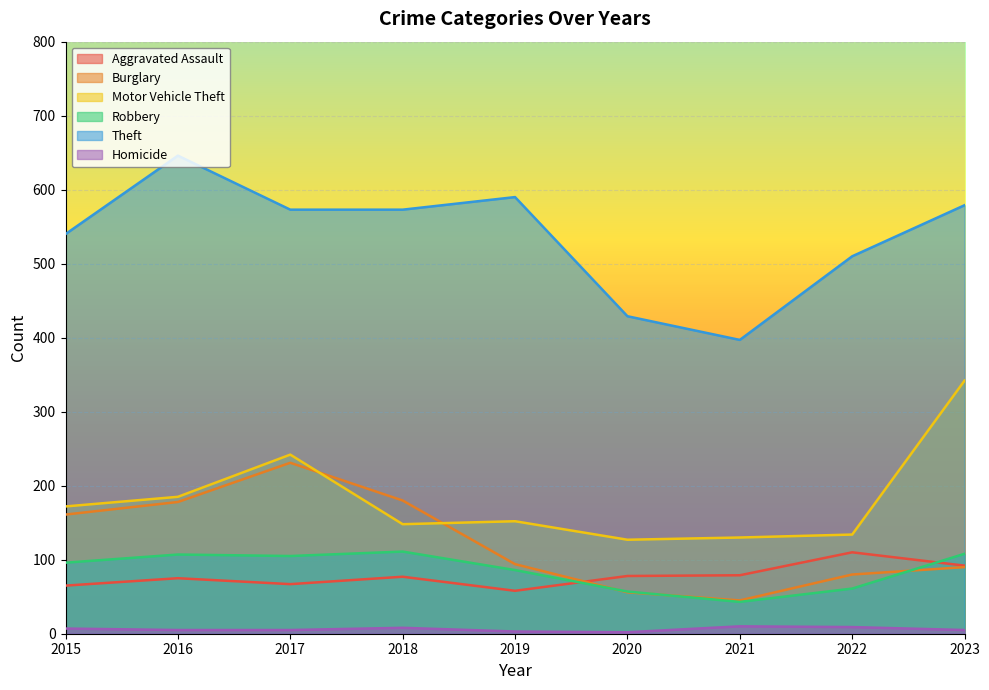

At which label does Burglary first exceed 94?

2015